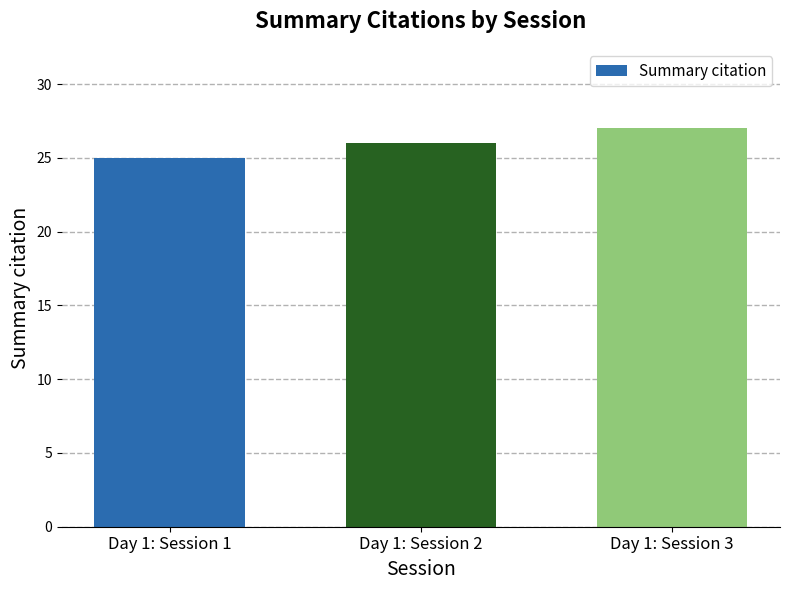

Rank the categories by value from highest to lowest.

Day 1: Session 3, Day 1: Session 2, Day 1: Session 1